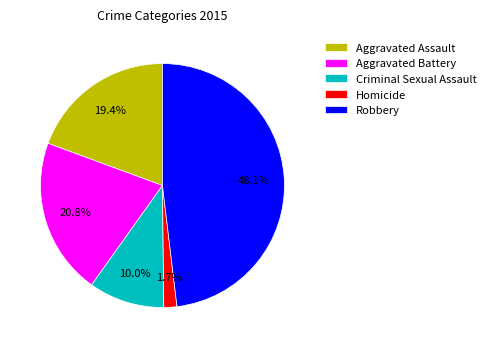

To the nearest percent, what is the difference between the Aggravated Assault and Aggravated Battery slice percentages?

1%